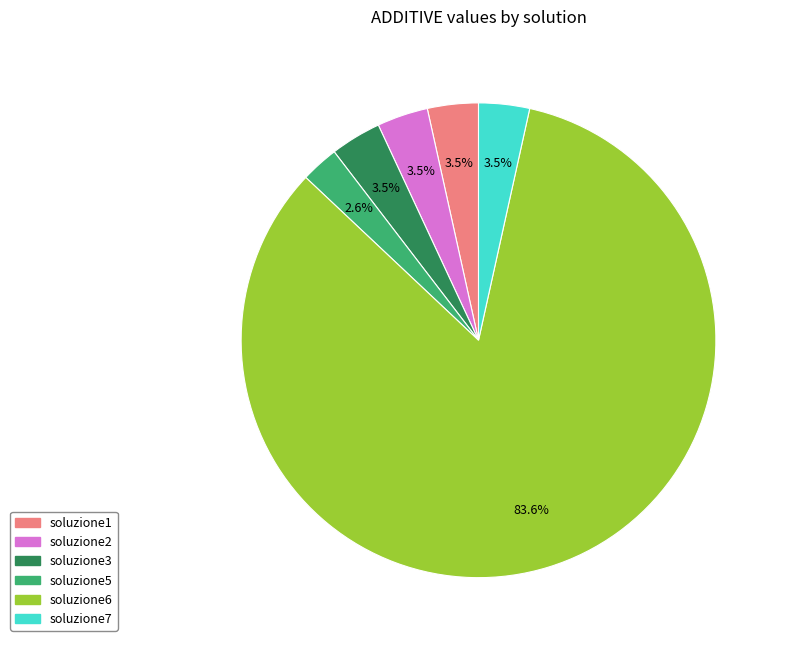

To the nearest percent, what is the average slice percentage?

17%